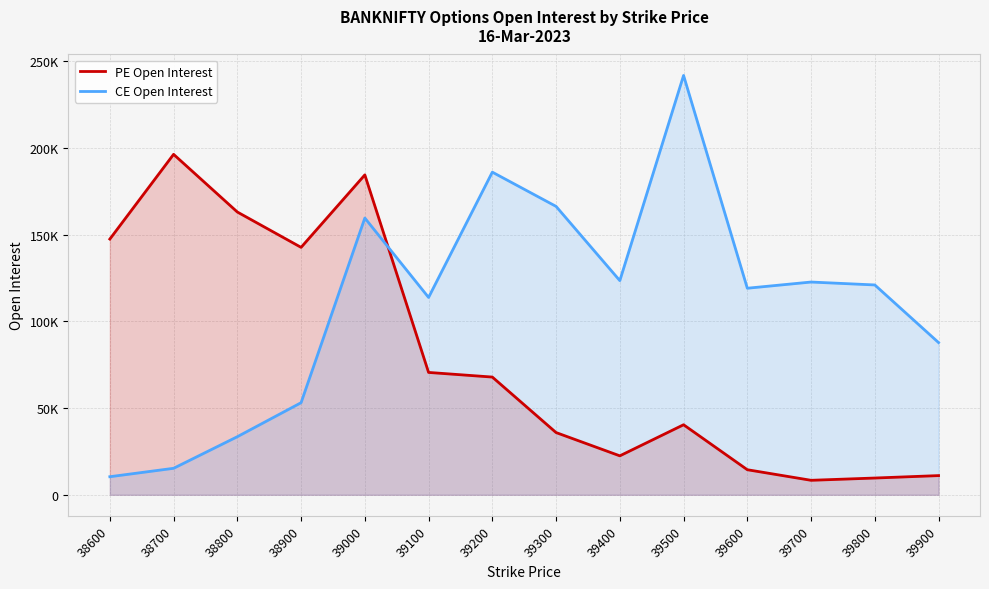

What is the value of the PE Open Interest point at the 11th from the left?

14466